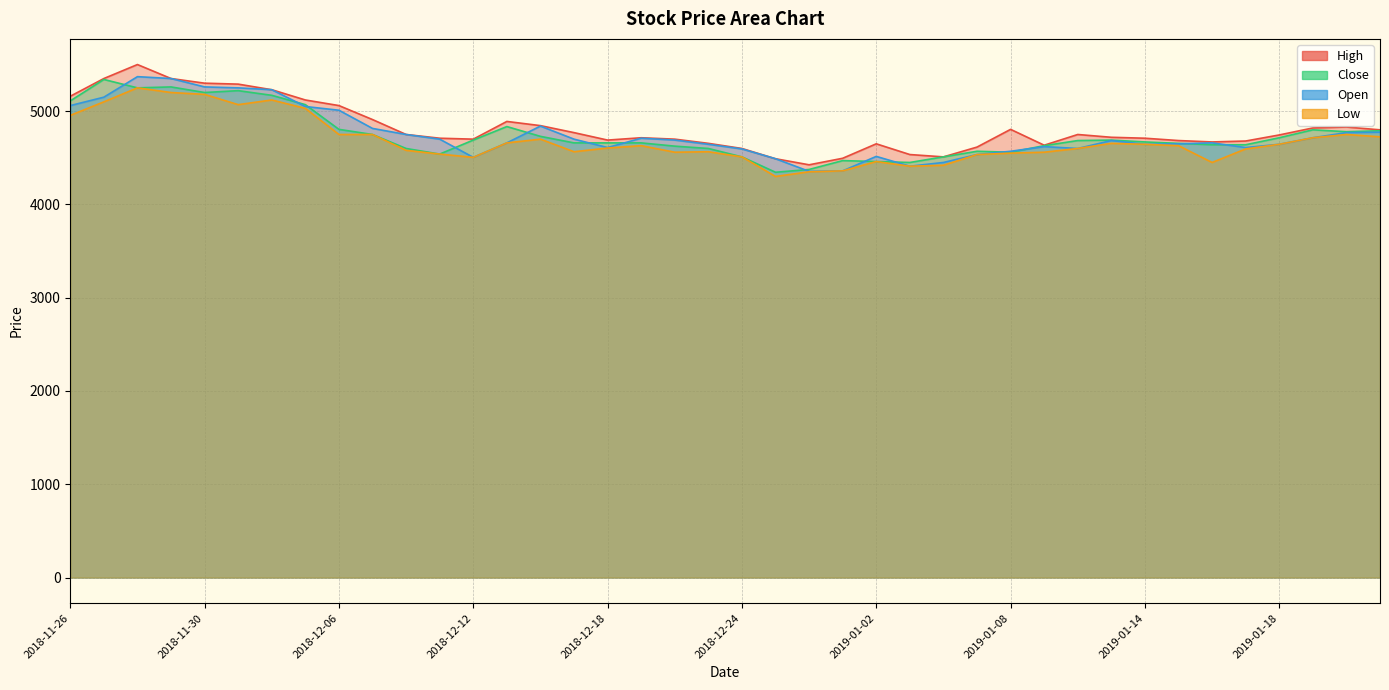

What is the lowest value of the Low series?

4300